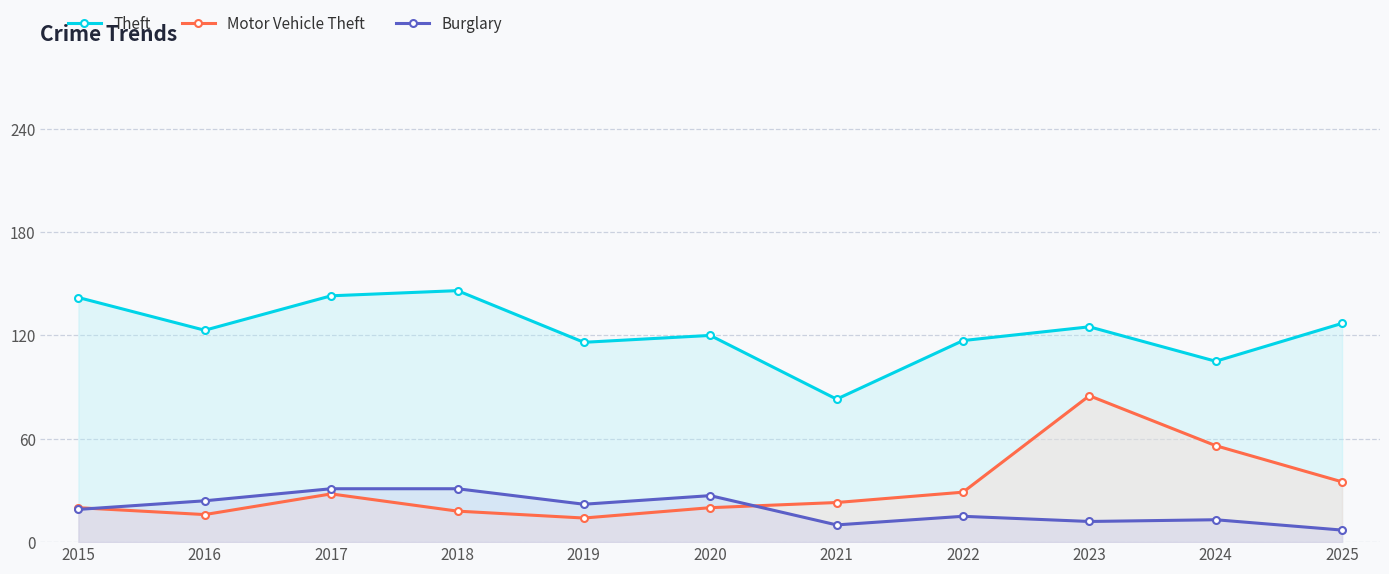

What is the minimum value shown in the chart?

7